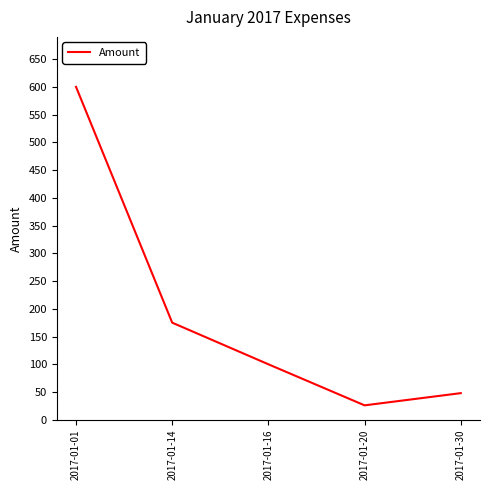

Between 2017-01-16 and 2017-01-01, which is larger?

2017-01-01